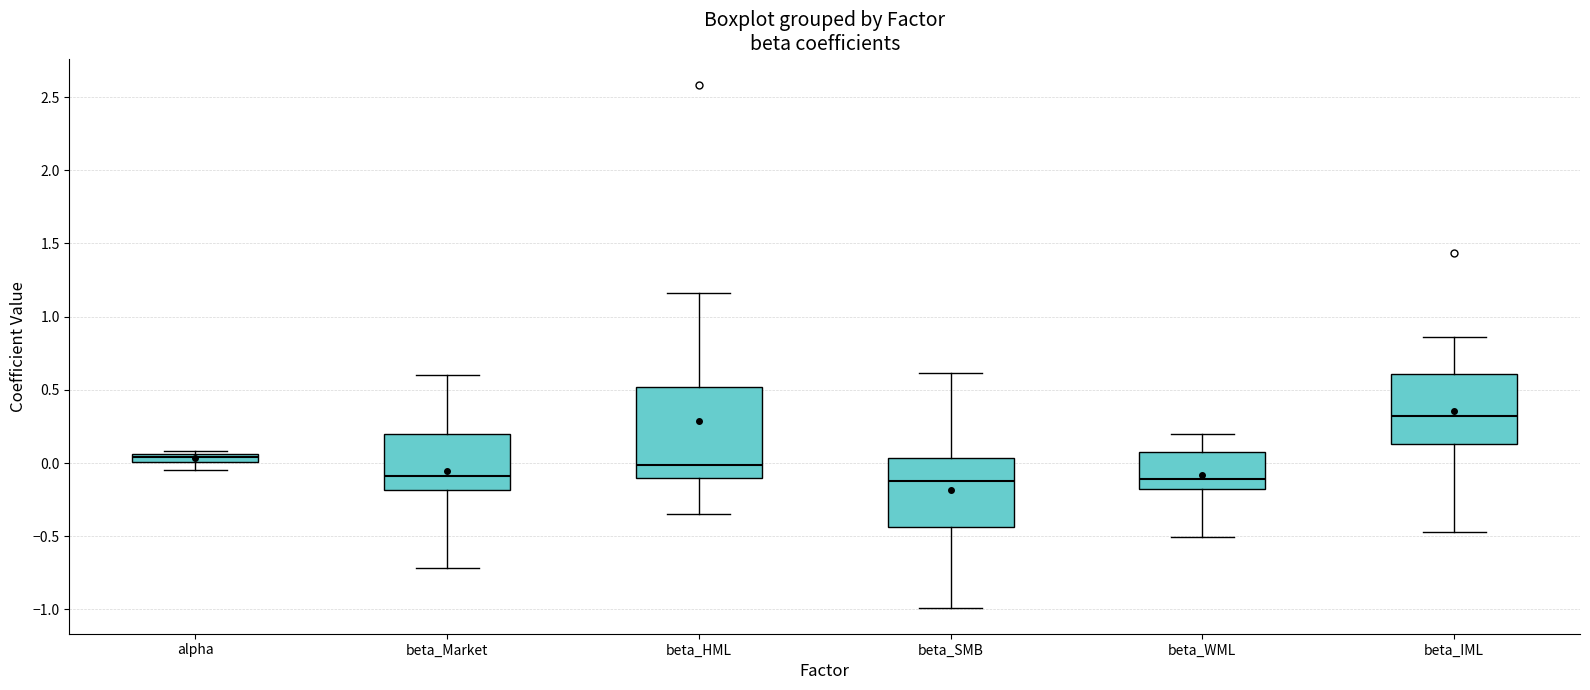

Which box's median line is the highest?

beta_IML